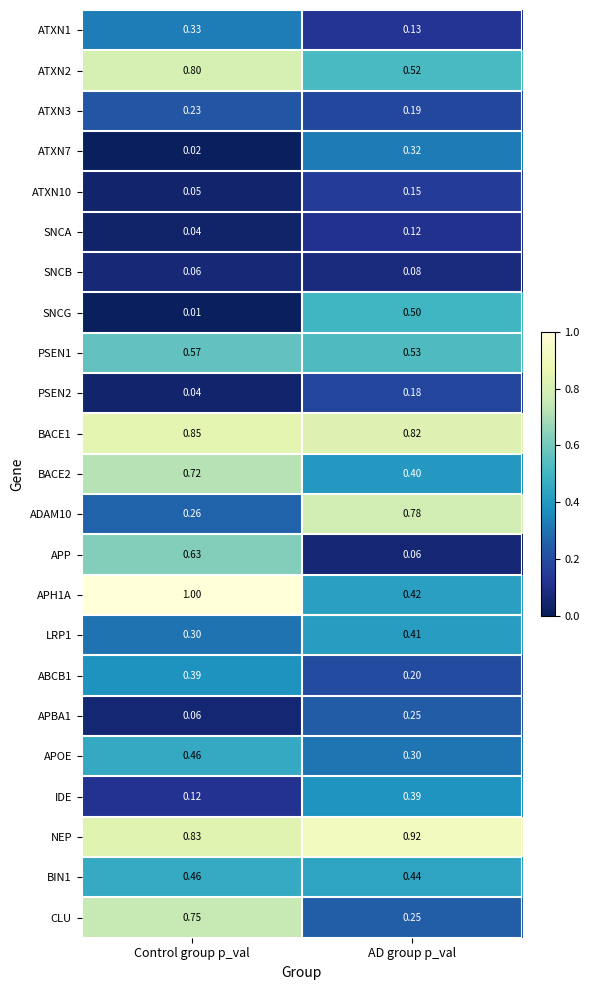

At which category is the sum across all series the highest?

Control group p_val